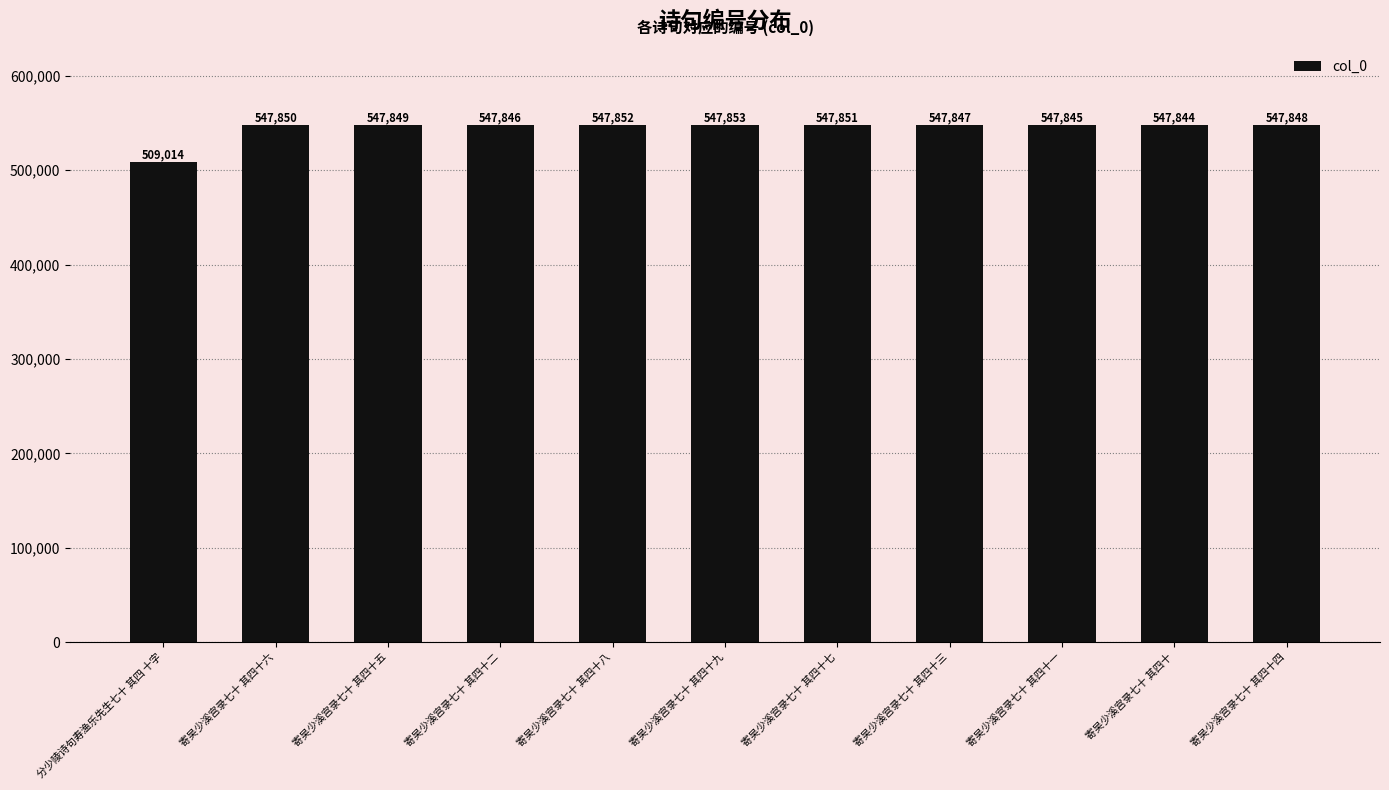

Which label corresponds to the largest value in the chart?

寄吴少溪宫录七十 其四十九